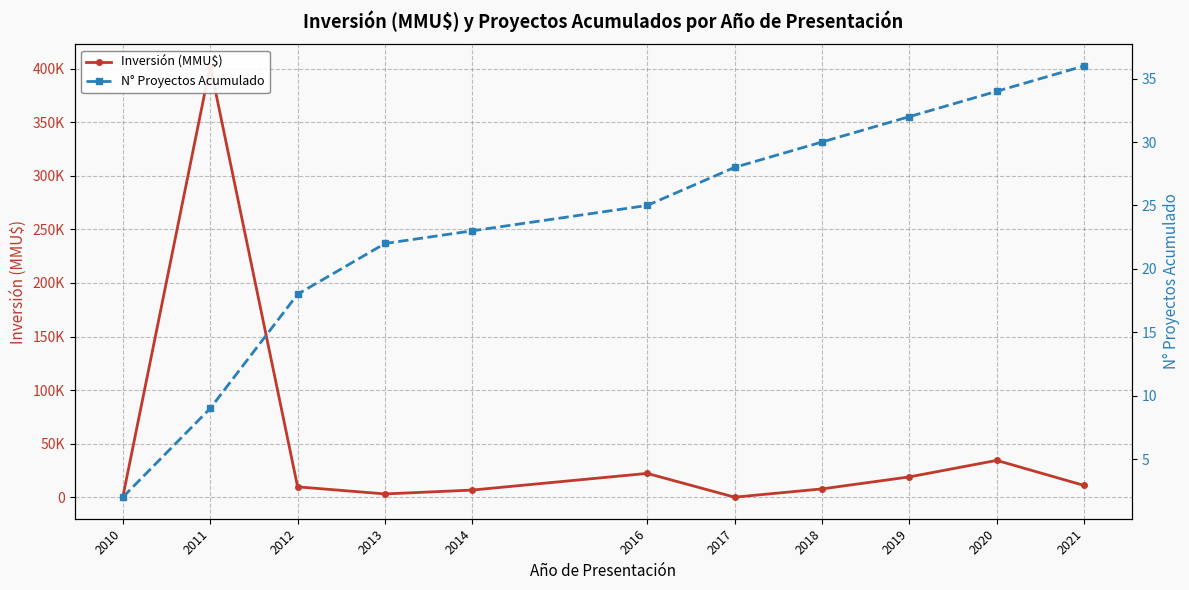

Which category has the lowest value in the Inversión (MMU$) series?

2017